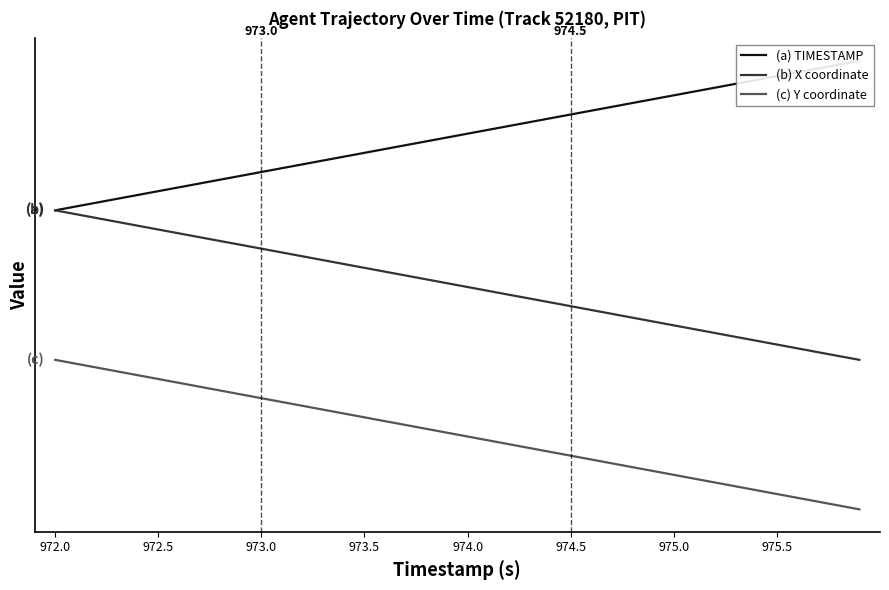

The value of (c) Y coordinate at 974.5 is 0.4. True or false?

True